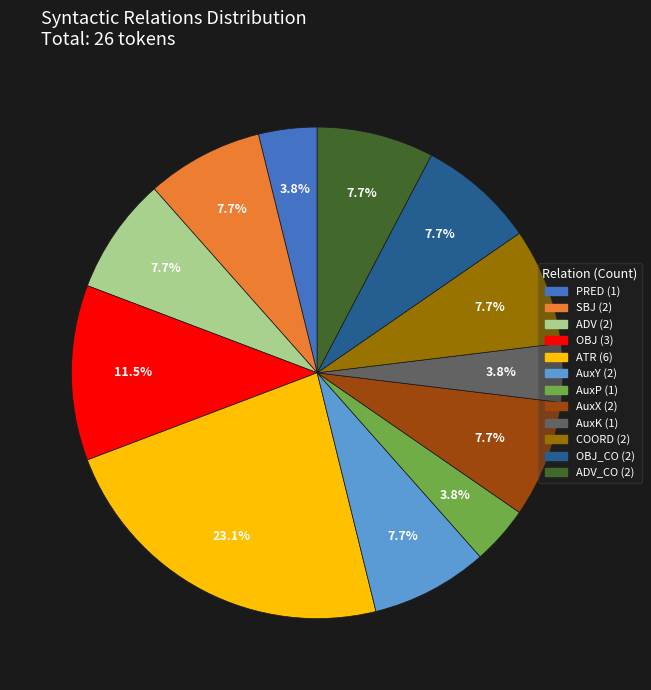

Is there any slice that represents more than half of the pie?

No